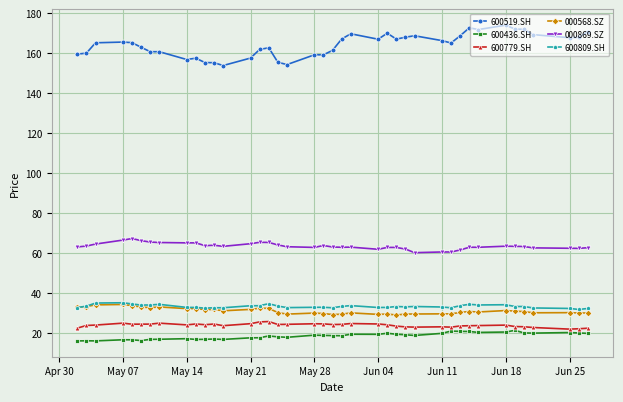

Is this an area chart (filled region under the line)?

No